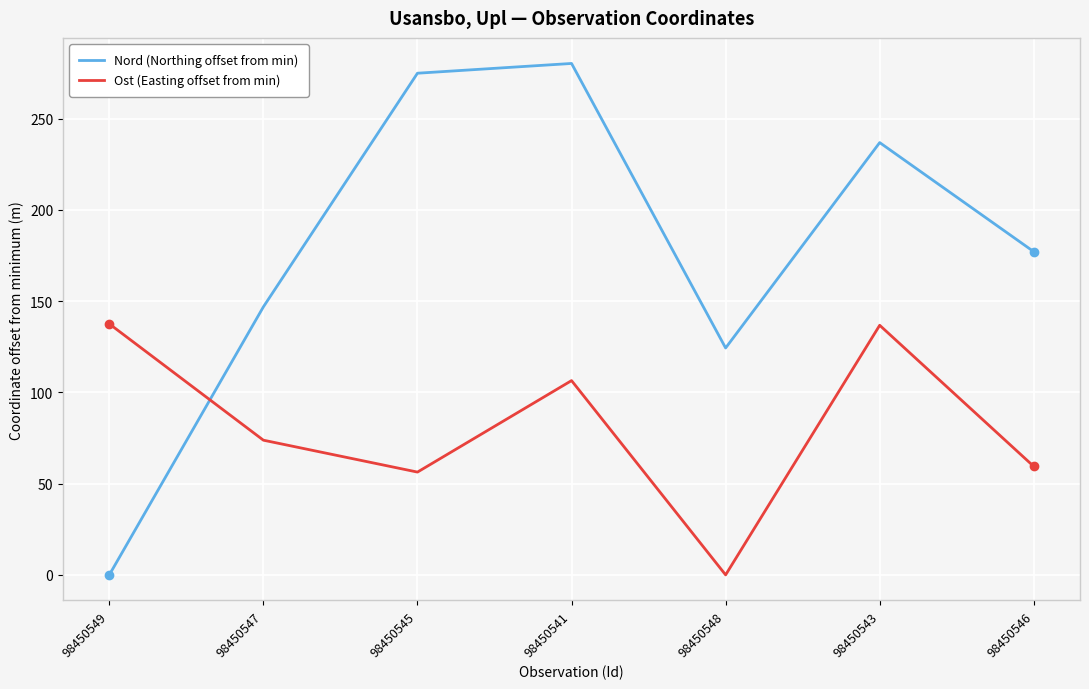

Which series has the largest range (max minus min)?

Nord (Northing offset from min)